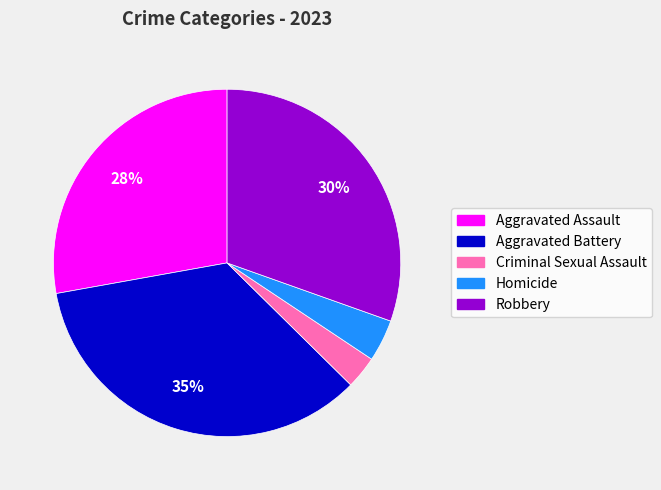

The Aggravated Assault slice represents 28% of the pie. True or false?

True